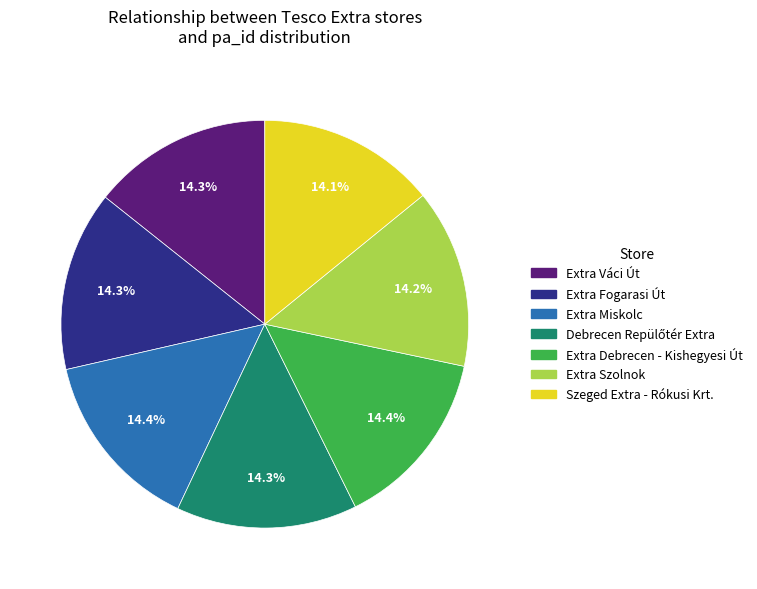

What percentage is the Szeged Extra - Rókusi Krt. slice, to the nearest percent?

14%